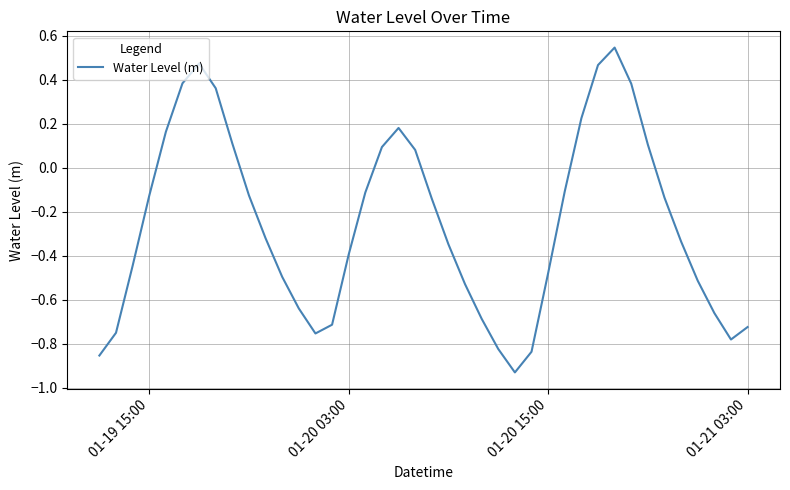

What is the difference between the maximum and minimum values?

1.5